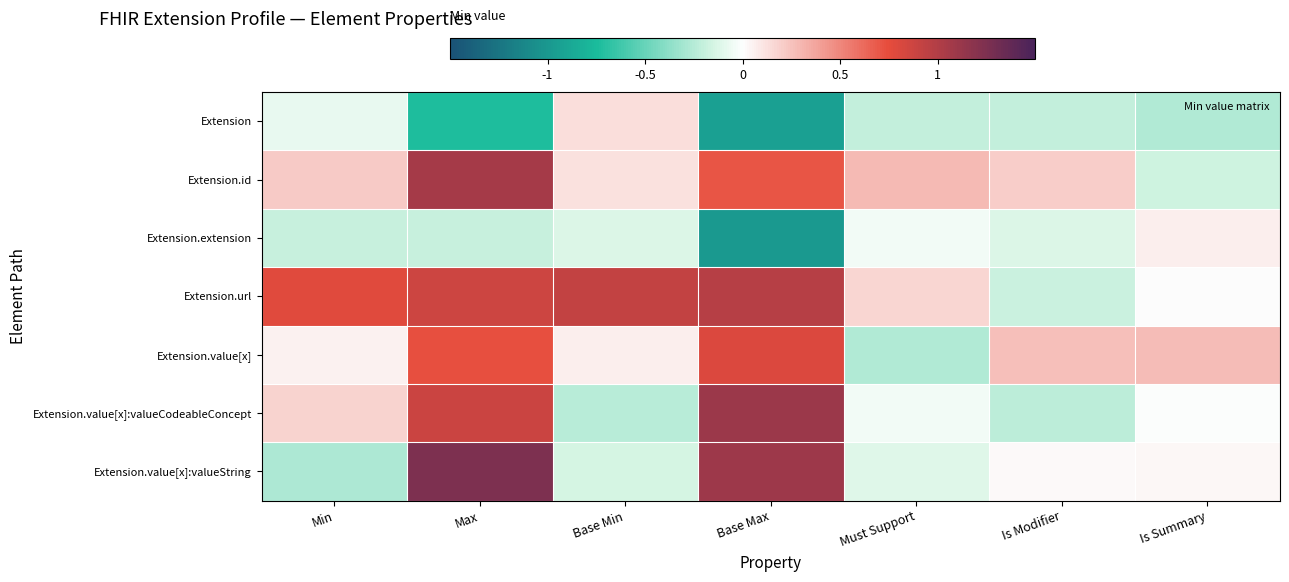

Which has a higher value, Is Summary or Base Max?

Is Summary